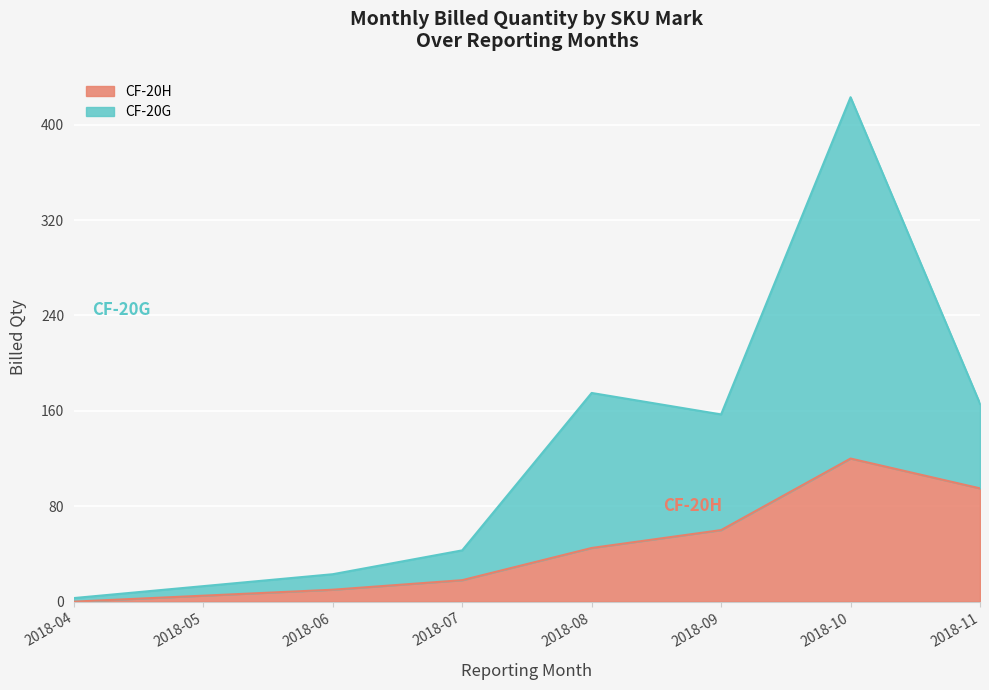

True or false: CF-20H has a value of 120 at 2018-10.

True